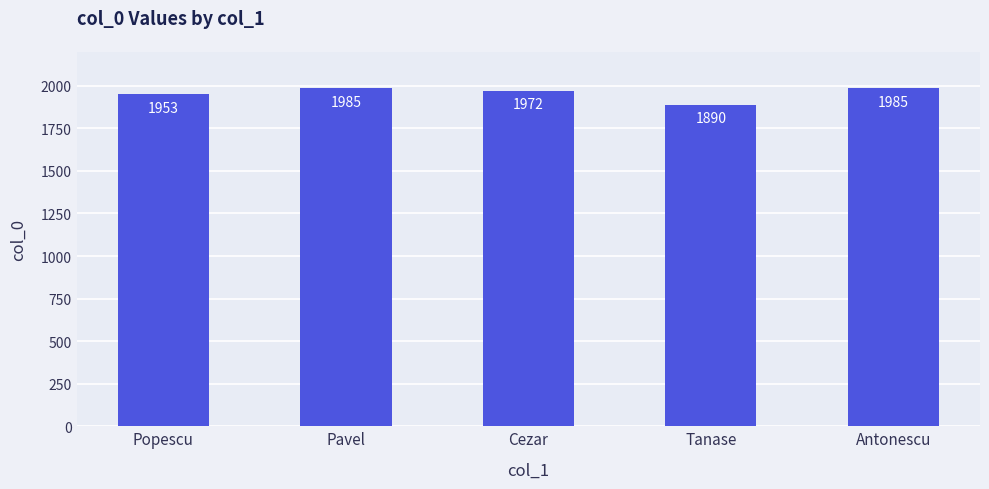

How many series are shown in this chart?

1